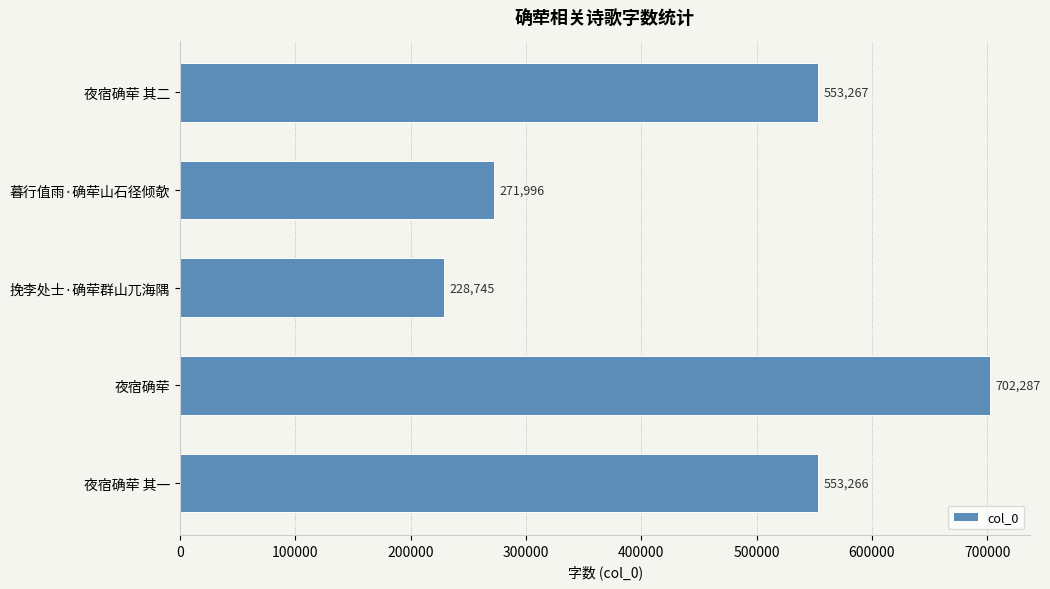

At which category does the chart reach its minimum across all series?

挽李处士·确荦群山兀海隅